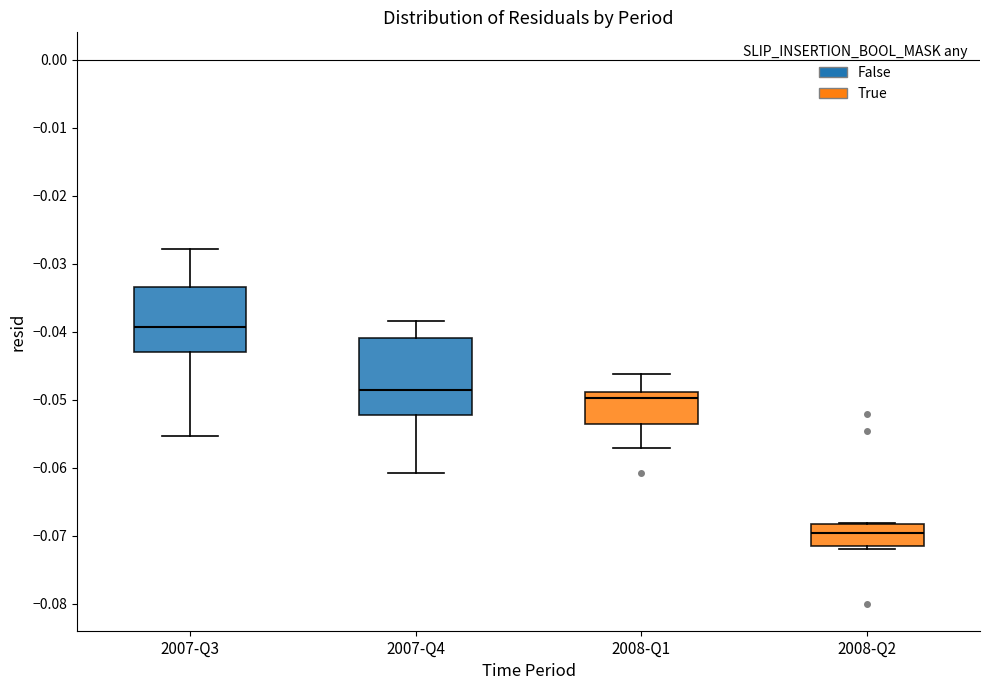

Reading left to right, read every box against the y-axis: the position of its median line, the range the box covers, and the ends of its whiskers. The values are not printed on the chart, so give them approximately, as read against the axis.

2007-Q3: median -0.039, box -0.043 to -0.033, whiskers -0.055 to -0.028
2007-Q4: median -0.049, box -0.052 to -0.041, whiskers -0.061 to -0.038
2008-Q1: median -0.050, box -0.054 to -0.049, whiskers -0.057 to -0.046
2008-Q2: median -0.070, box -0.072 to -0.068, whiskers -0.072 (just below the box's lower edge) to -0.068